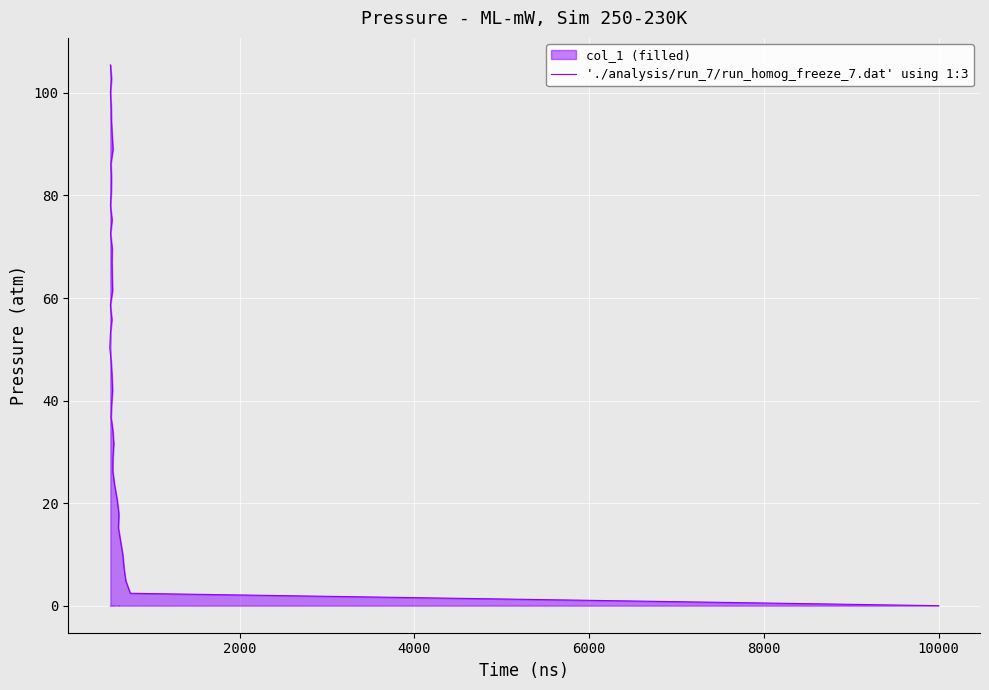

How many data points are above 53?

20